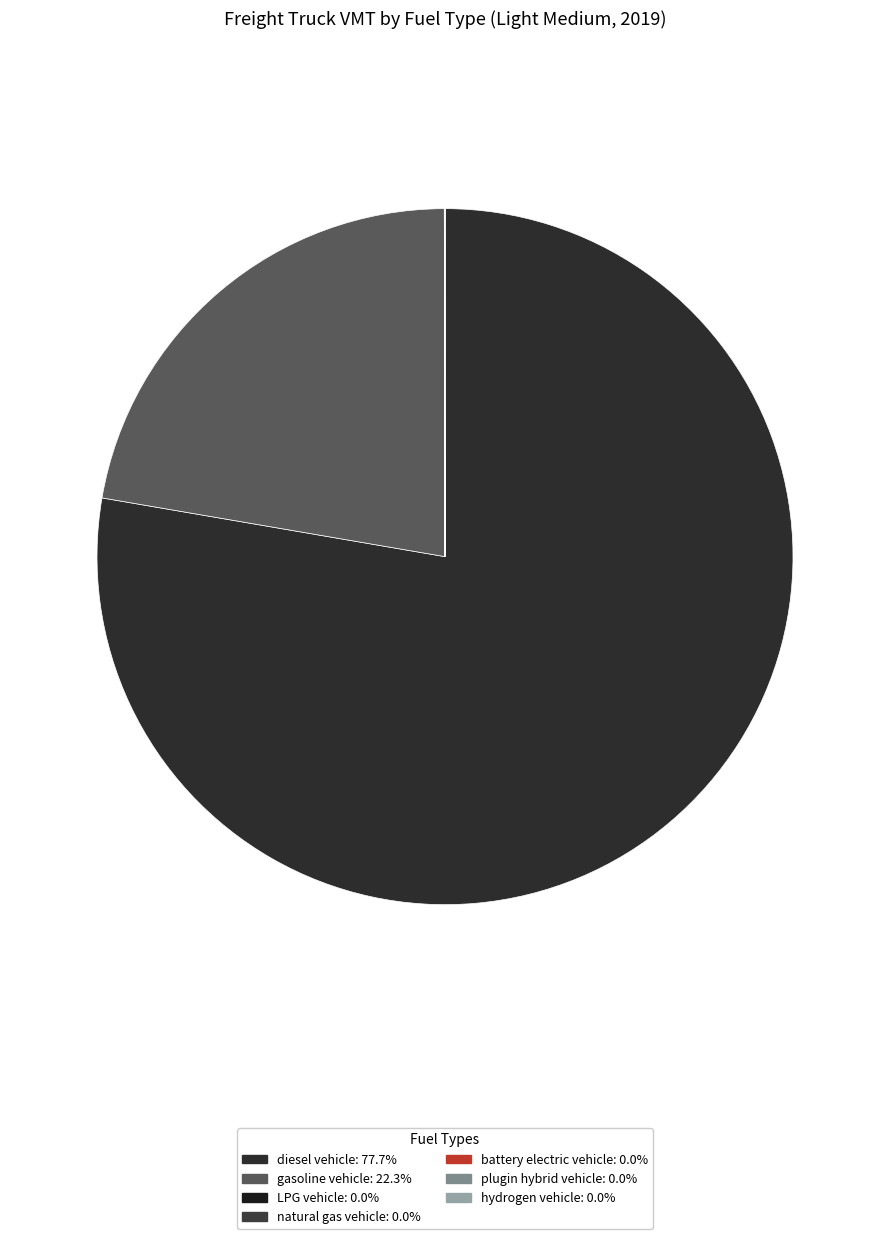

Rank the categories by value from highest to lowest.

diesel vehicle, gasoline vehicle, LPG vehicle, natural gas vehicle, battery electric vehicle, plugin hybrid vehicle, hydrogen vehicle